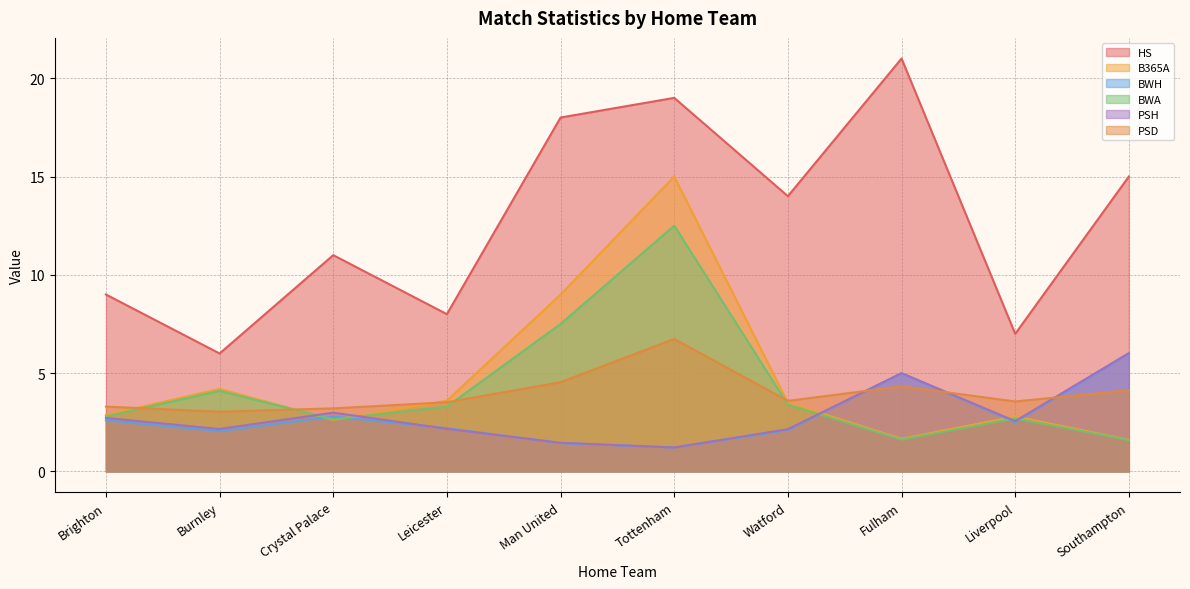

What are all the series names shown in the legend?

HS, B365A, BWH, BWA, PSH, PSD